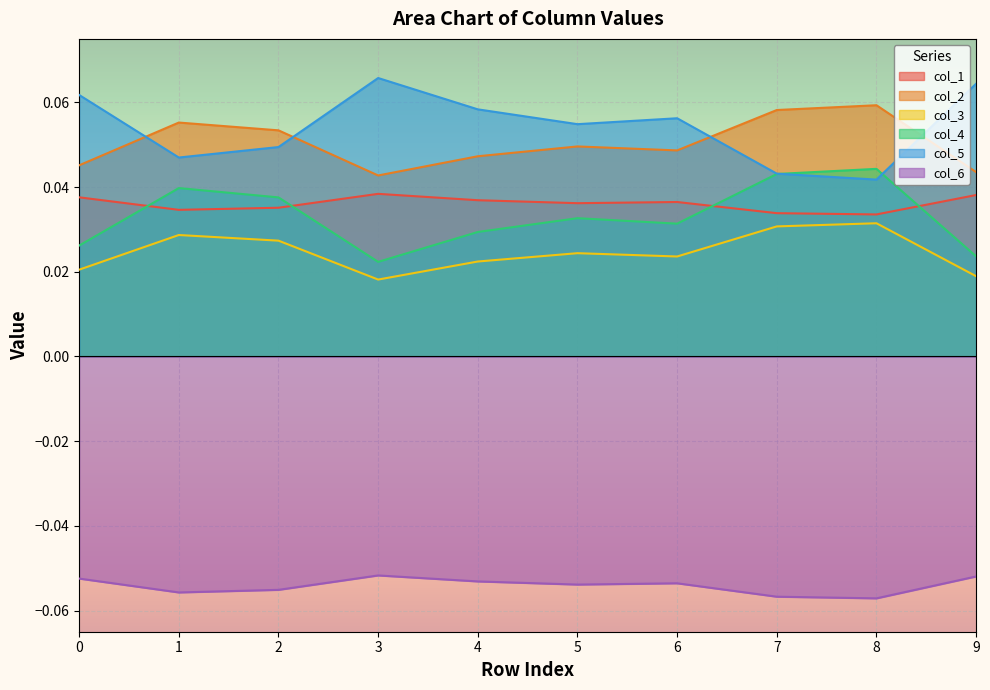

At which category is the sum across all series the highest?

8